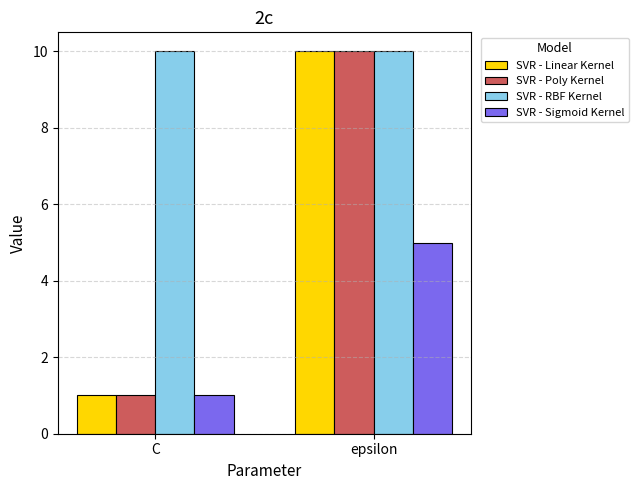

What is the spread (max minus min) of values at epsilon?

5